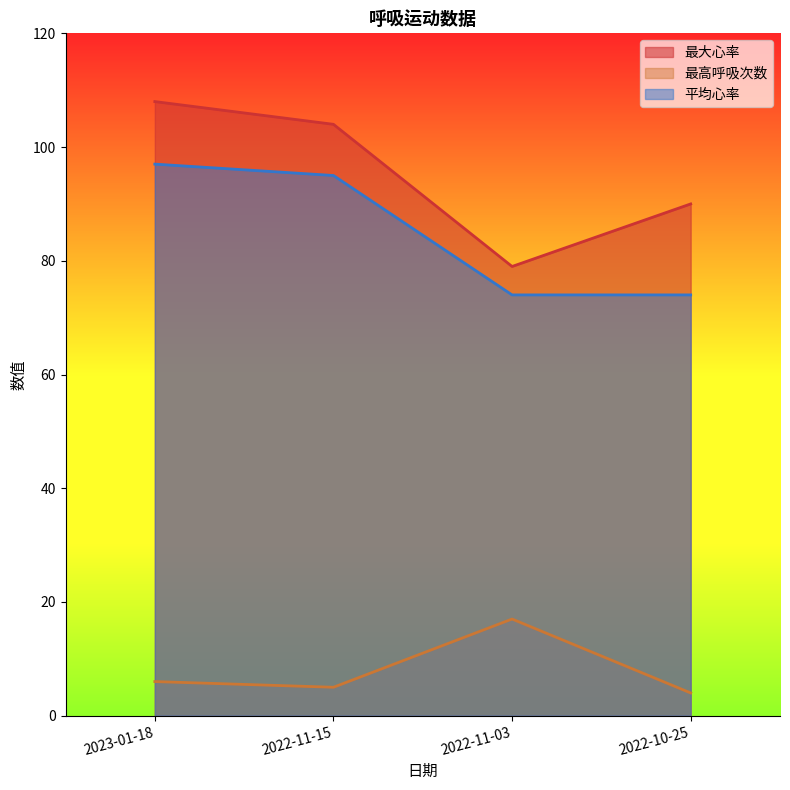

What is the maximum value shown in the chart?

108